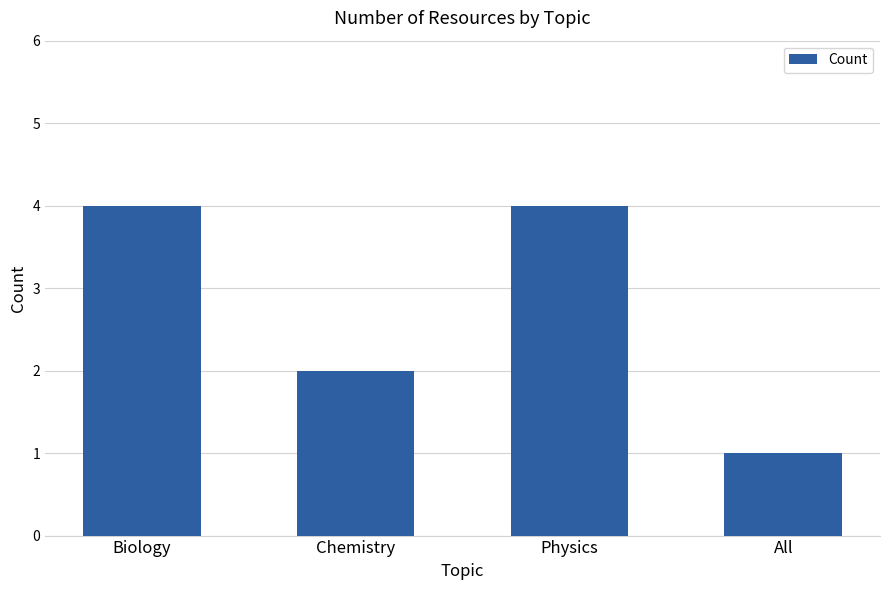

At which label is the value closest to 2?

Chemistry